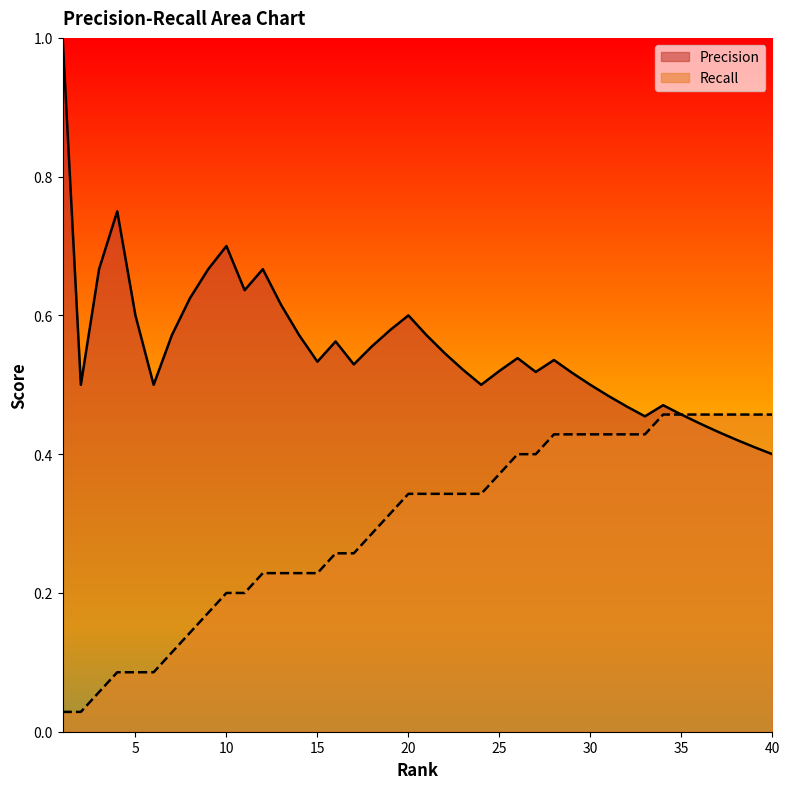

The value of Precision at 26 is 0.9. True or false?

False